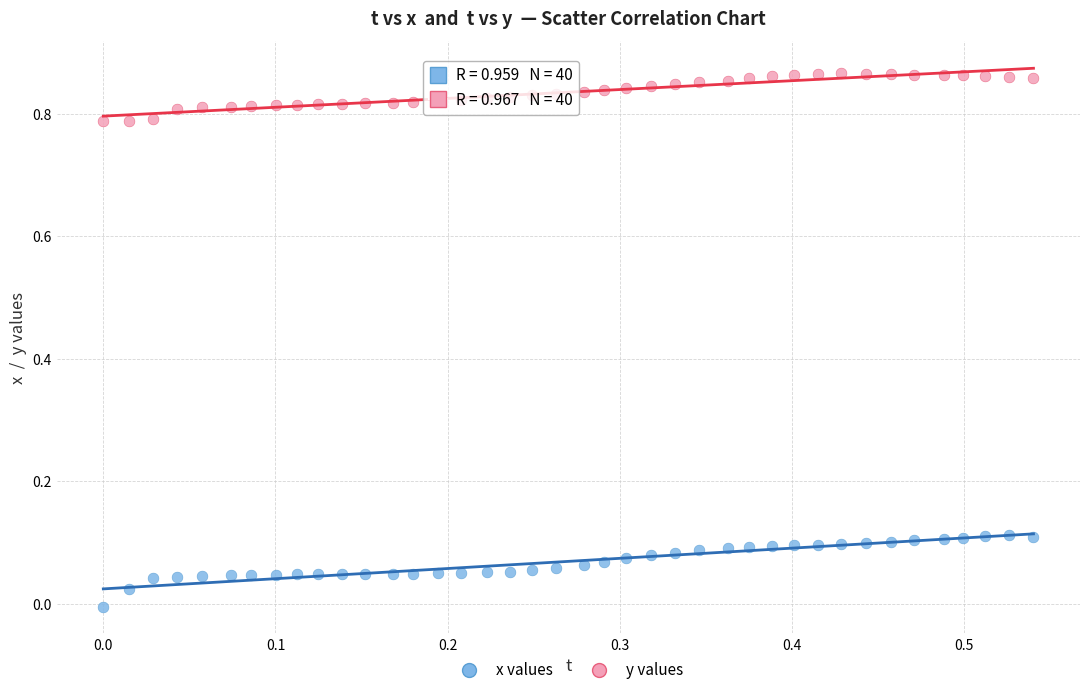

Across all data points, what is the range of X values (max minus min)?

0.5